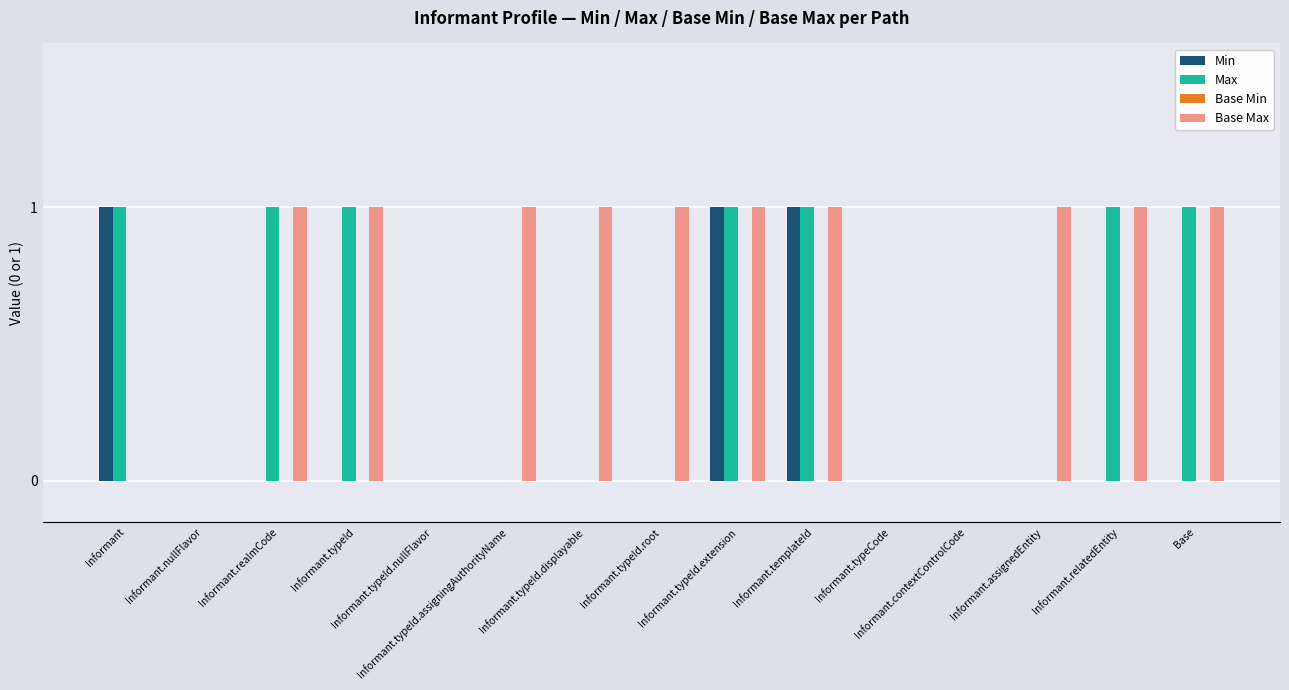

How many data points does each series have?

15